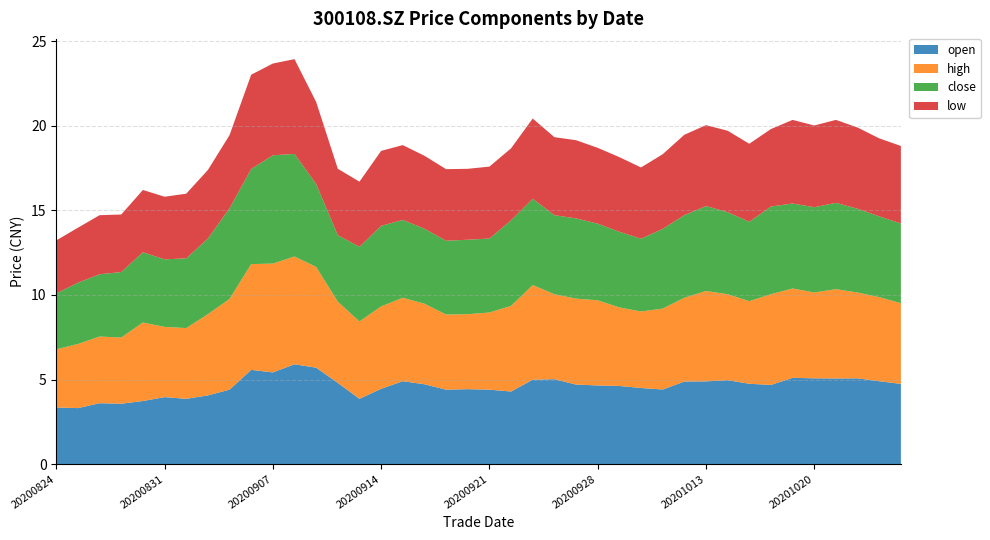

Reading left to right, what are all the values shown in this chart?

open: 20200824=3.4	20200825=3.3	20200826=3.6	20200827=3.6	20200828=3.7	20200831=4.0	20200901=3.9	20200902=4.1	20200903=4.4	20200904=5.6	20200907=5.4	20200908=5.9	20200909=5.7	20200910=4.8	20200911=3.9	20200914=4.5	20200915=4.9	20200916=4.7	20200917=4.4	20200918=4.4	20200921=4.4	20200922=4.3	20200923=5.0	20200924=5.0	20200925=4.7	20200928=4.7	20200929=4.6	20200930=4.5	20201009=4.4	20201012=4.9	20201013=4.9	20201014=5.0	20201015=4.8	20201016=4.7	20201019=5.1	20201020=5.1	20201021=5.1	20201022=5.1	20201023=4.9	20201026=4.7
high: 20200824=3.4	20200825=3.8	20200826=3.9	20200827=3.9	20200828=4.6	20200831=4.2	20200901=4.2	20200902=4.8	20200903=5.4	20200904=6.2	20200907=6.4	20200908=6.4	20200909=6.0	20200910=4.8	20200911=4.6	20200914=4.9	20200915=4.9	20200916=4.8	20200917=4.4	20200918=4.4	20200921=4.6	20200922=5.1	20200923=5.6	20200924=5.0	20200925=5.1	20200928=5.0	20200929=4.6	20200930=4.5	20201009=4.8	20201012=5.0	20201013=5.3	20201014=5.1	20201015=4.9	20201016=5.4	20201019=5.3	20201020=5.1	20201021=5.3	20201022=5.1	20201023=5.0	20201026=4.8
close: 20200824=3.3	20200825=3.6	20200826=3.7	20200827=3.9	20200828=4.2	20200831=4.0	20200901=4.1	20200902=4.5	20200903=5.4	20200904=5.6	20200907=6.4	20200908=6.1	20200909=4.9	20200910=3.9	20200911=4.4	20200914=4.8	20200915=4.6	20200916=4.4	20200917=4.4	20200918=4.4	20200921=4.4	20200922=5.1	20200923=5.1	20200924=4.7	20200925=4.7	20200928=4.5	20200929=4.5	20200930=4.3	20201009=4.7	20201012=4.9	20201013=5.0	20201014=4.8	20201015=4.7	20201016=5.2	20201019=5.0	20201020=5.0	20201021=5.1	20201022=5.0	20201023=4.8	20201026=4.7
low: 20200824=3.1	20200825=3.2	20200826=3.5	20200827=3.4	20200828=3.7	20200831=3.7	20200901=3.8	20200902=4.0	20200903=4.3	20200904=5.6	20200907=5.4	20200908=5.6	20200909=4.8	20200910=3.9	20200911=3.9	20200914=4.4	20200915=4.4	20200916=4.3	20200917=4.2	20200918=4.2	20200921=4.2	20200922=4.2	20200923=4.7	20200924=4.6	20200925=4.6	20200928=4.5	20200929=4.4	20200930=4.2	20201009=4.4	20201012=4.8	20201013=4.8	20201014=4.8	20201015=4.6	20201016=4.6	20201019=4.9	20201020=4.8	20201021=4.9	20201022=4.8	20201023=4.6	20201026=4.6